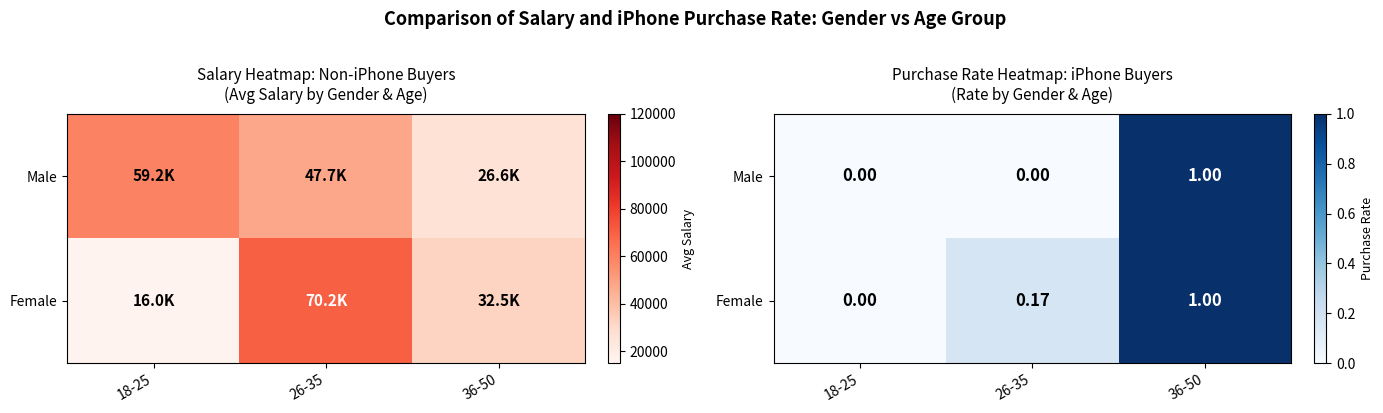

What is the maximum value shown in the chart?

1.0